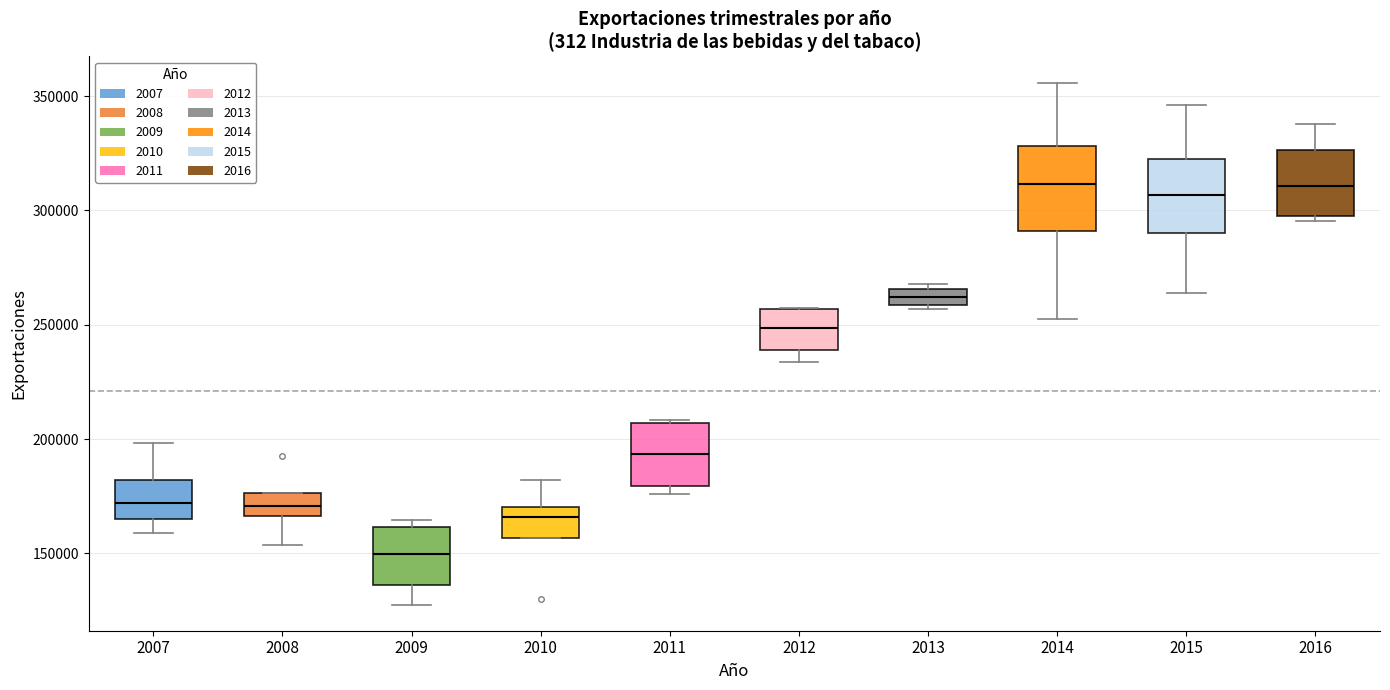

Where is the lower edge of the box at x = 2008 on the y-axis? The values are not printed on the chart, so give them approximately, as read against the axis.

165000